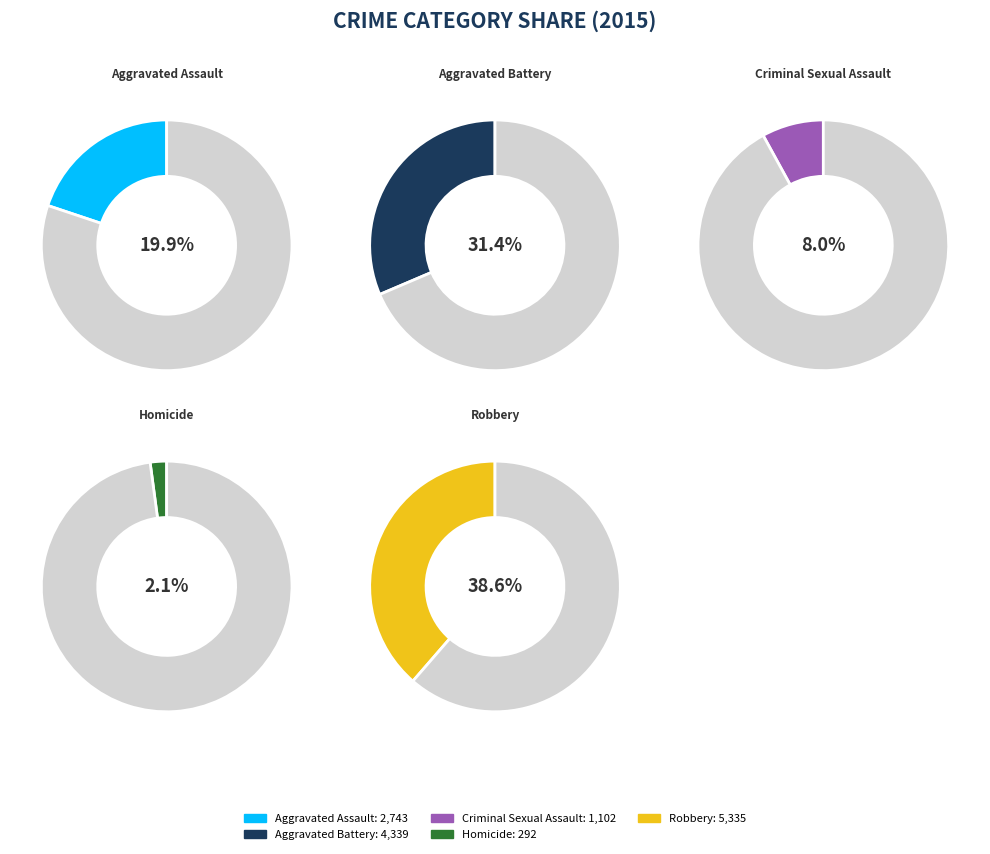

To the nearest percent, what portion does Robbery represent?

39%